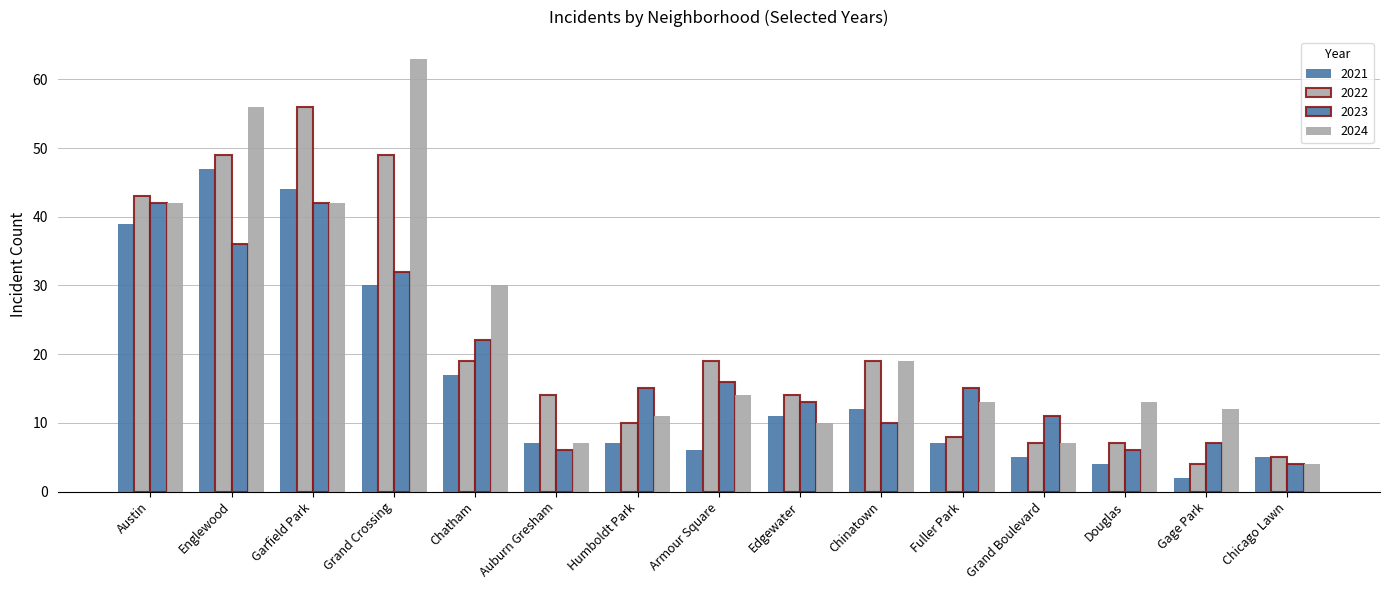

Which series has the largest total across all categories?

2024